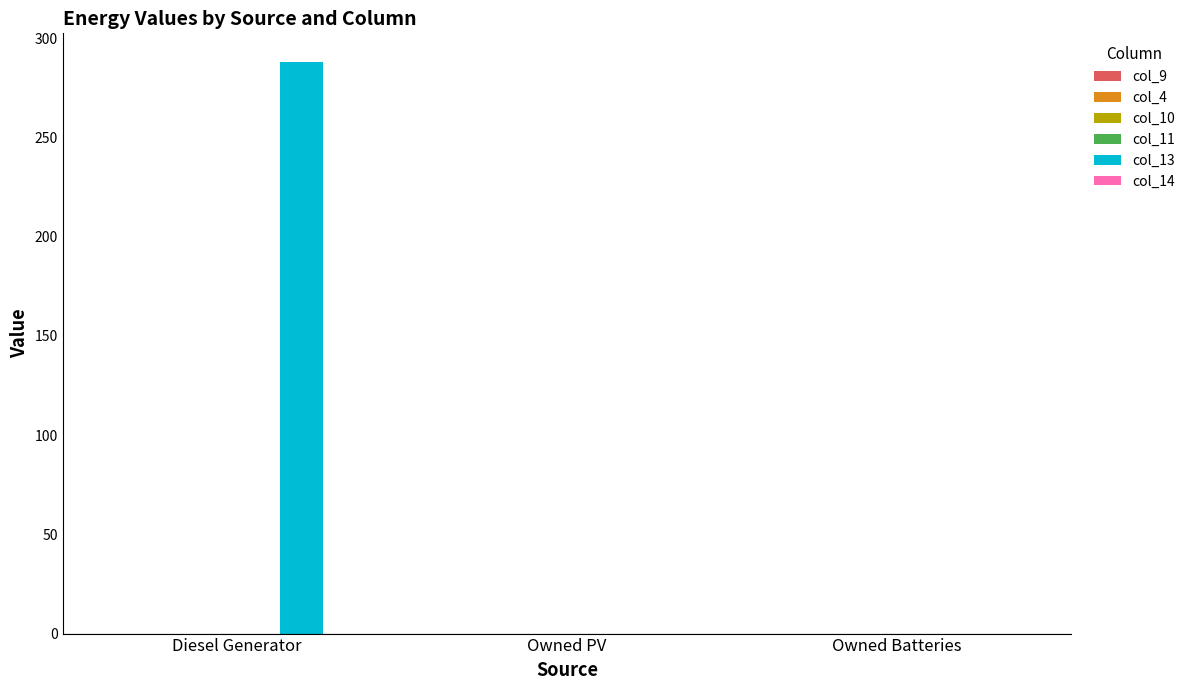

What is the label of the 1st bar from the left?

Diesel Generator